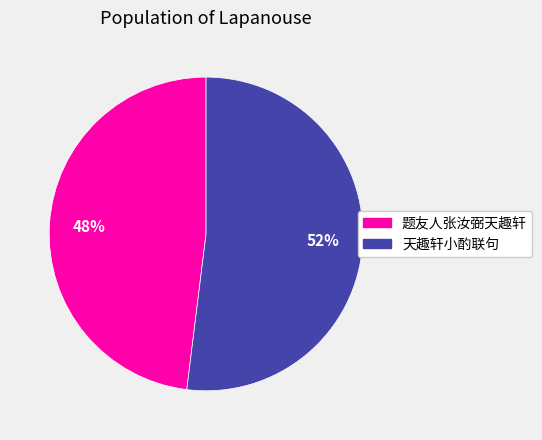

What percentage is the 天趣轩小酌联句 slice, to the nearest percent?

52%